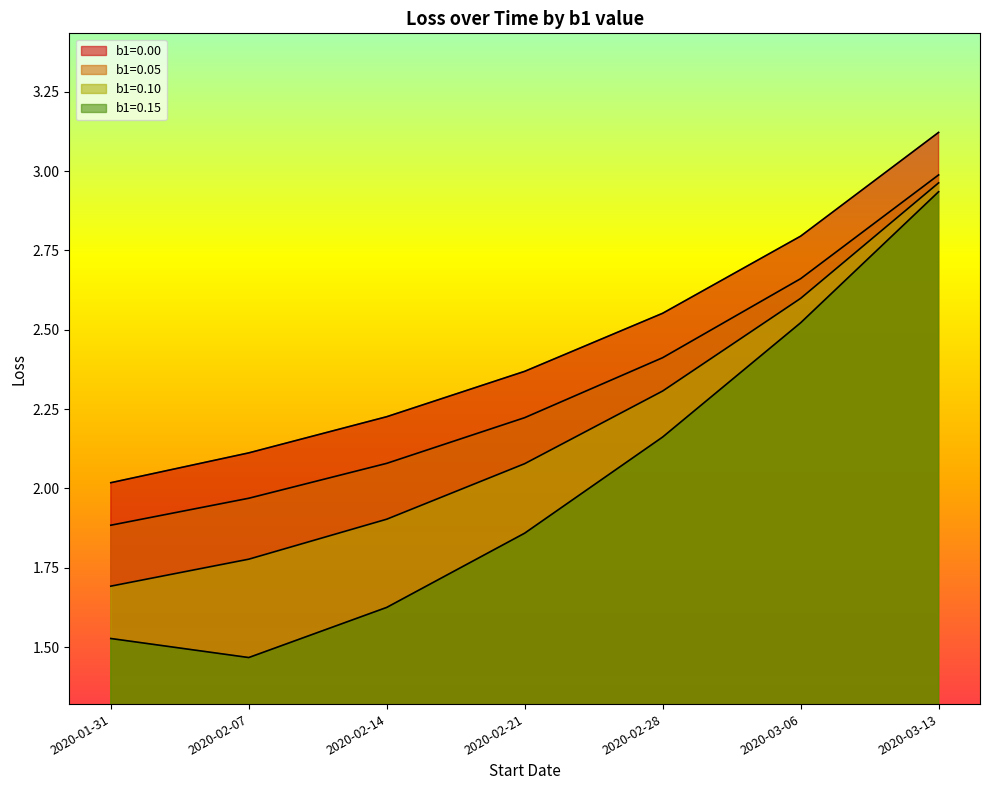

What is the label of the 2nd point from the left?

2020-02-07